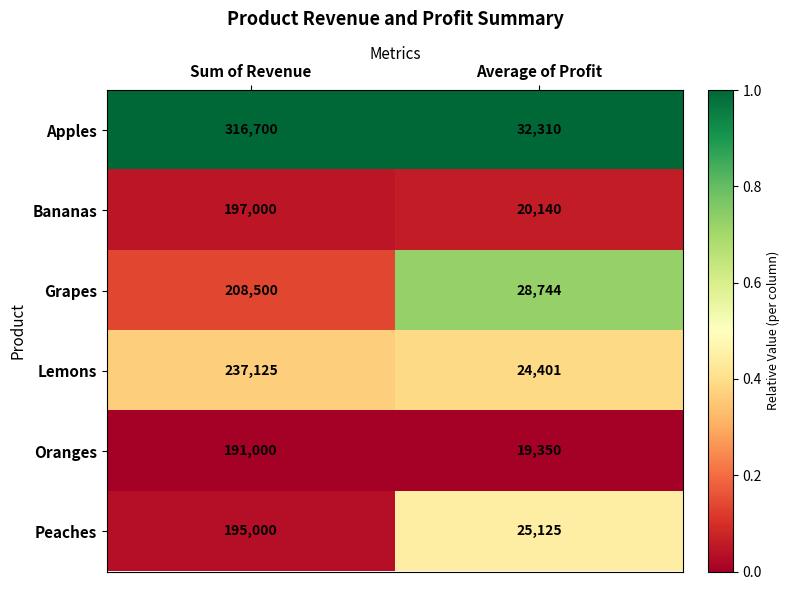

Which series has the largest range (max minus min)?

Apples